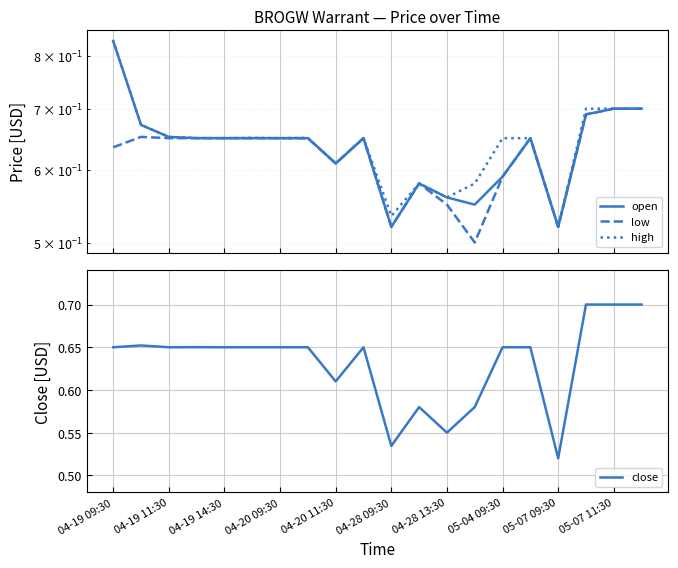

At which category is the sum across all series the highest?

04-19 09:30